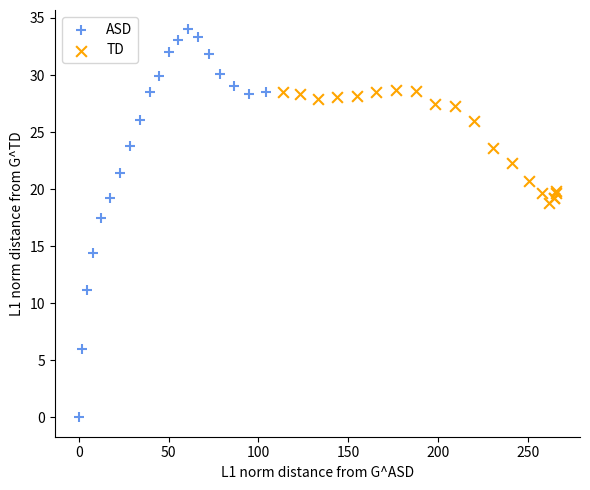

What are all the series names shown in the legend?

ASD, TD